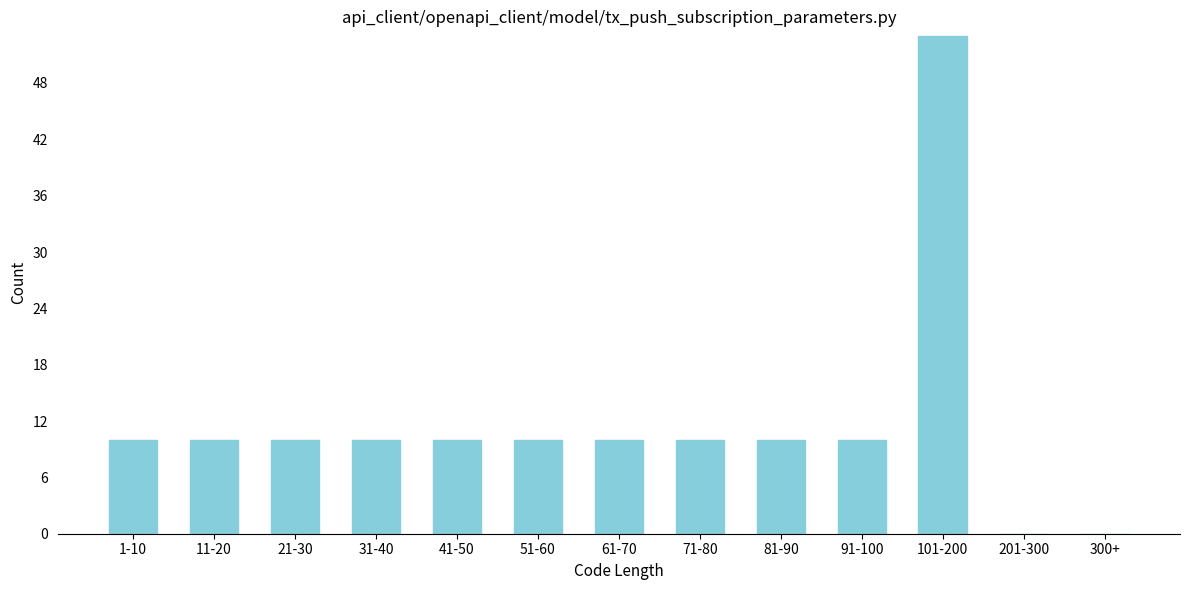

Reading left to right, what are all the values shown in this chart?

1-10=10	11-20=10	21-30=10	31-40=10	41-50=10	51-60=10	61-70=10	71-80=10	81-90=10	91-100=10	101-200=53	201-300=0	300+=0